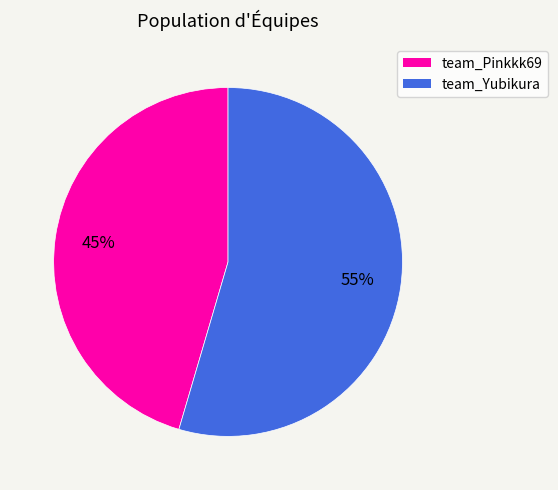

Which category has the biggest portion of the pie?

team_Yubikura